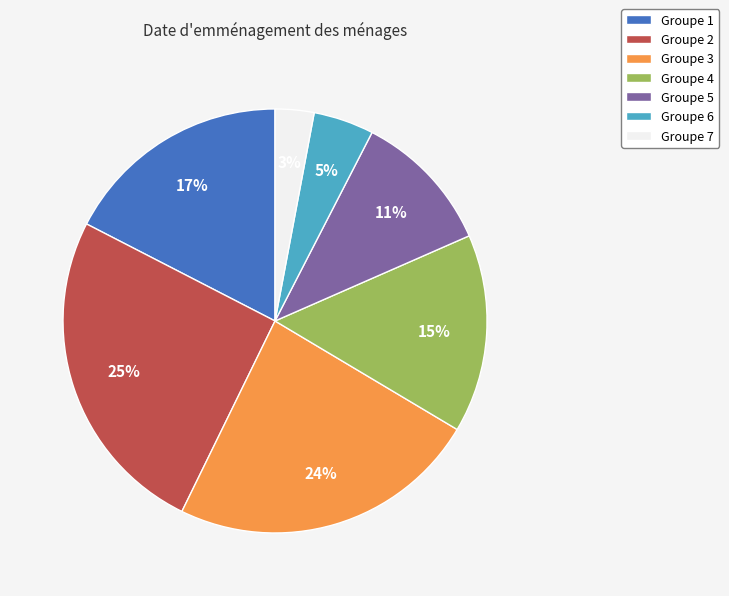

Do Groupe 5 and Groupe 2 together represent more than half of the pie?

No